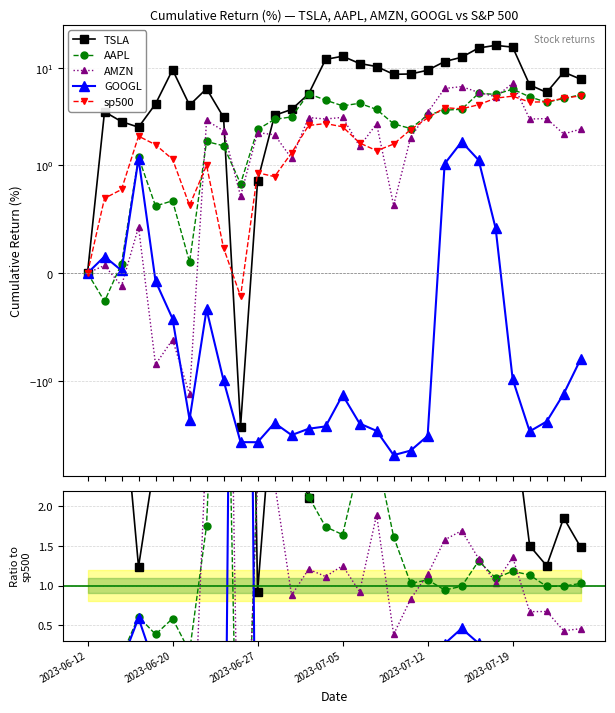

The value of AMZN at 12 is 0.9. True or false?

True